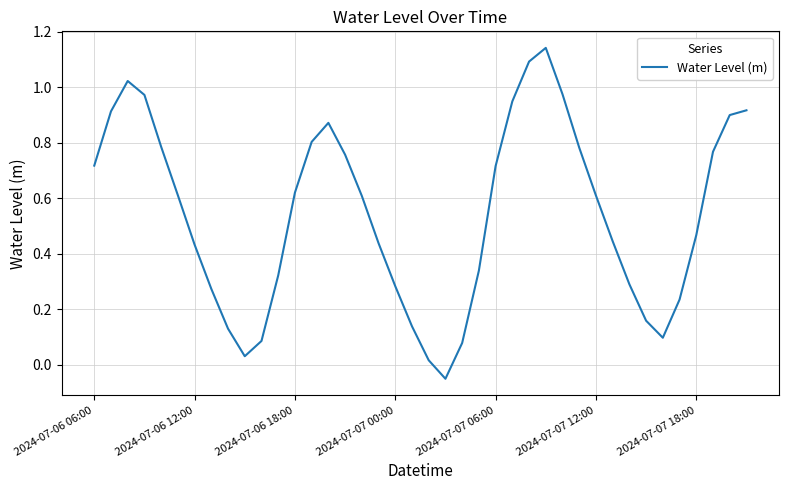

What is the difference between the maximum and minimum values?

1.2